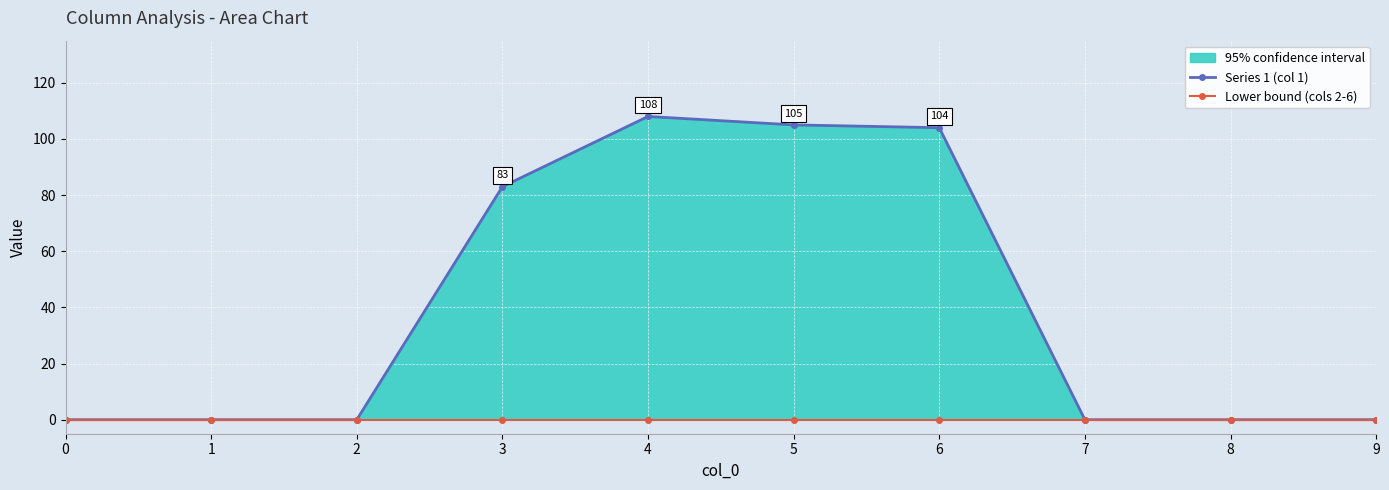

List the series in order of their overall mean, lowest first.

Lower bound (cols 2-6), Series 1 (col 1)